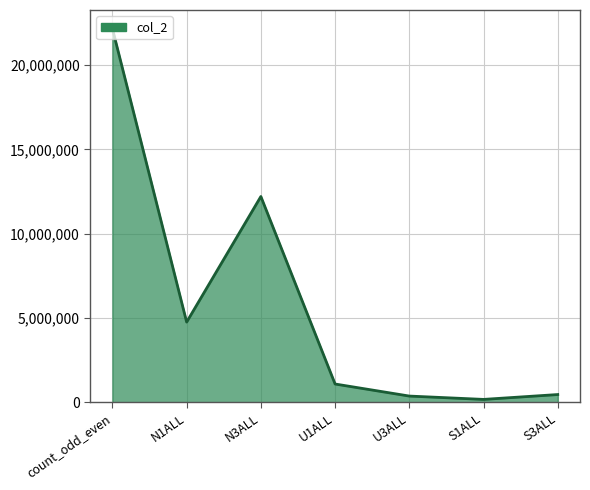

Where is the data nearest to the value 11165152?

N3ALL